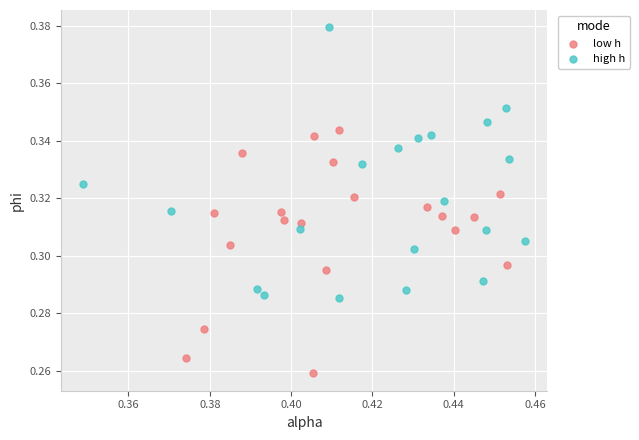

Which series reaches the minimum Y coordinate?

low h